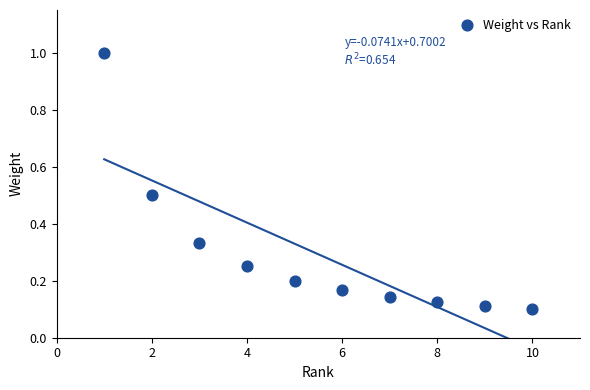

What is the average X value?

5.5